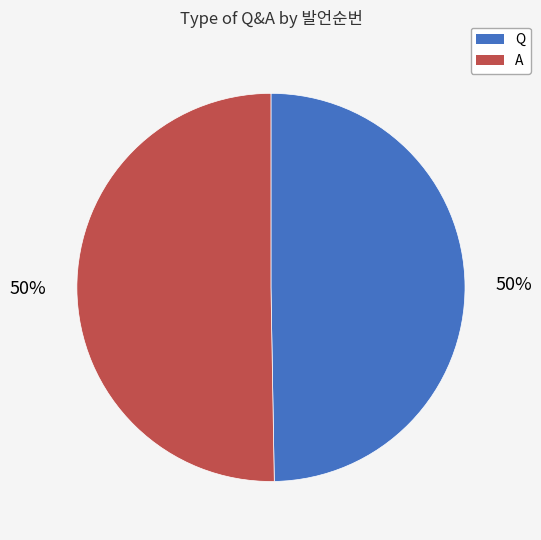

True or false: Q accounts for 58% of the total.

False